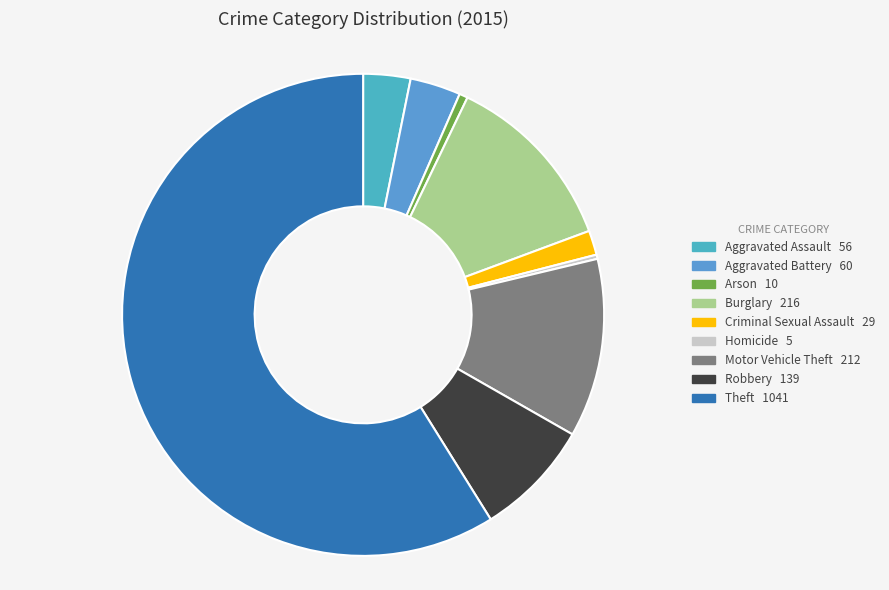

Which slice is the largest?

Theft